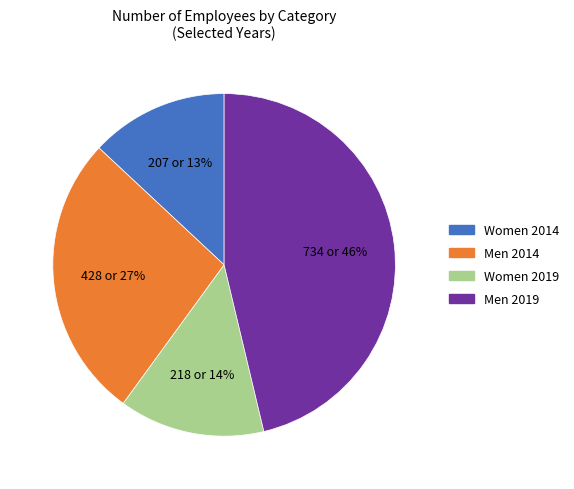

True or false: Women 2014 accounts for 13% of the total.

True